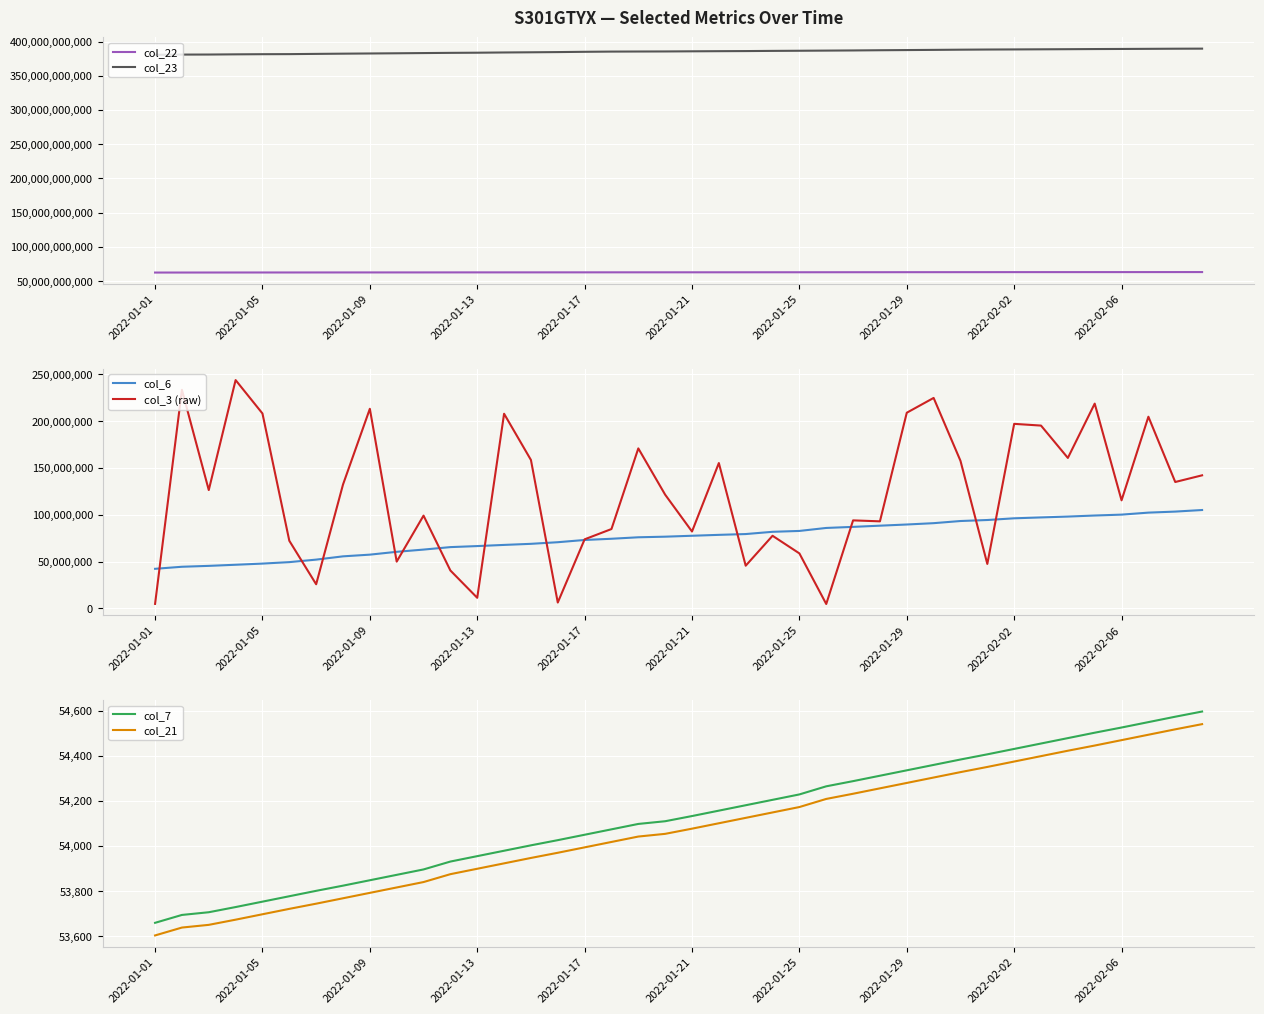

What is the lowest value of the col_6 series?

42195511